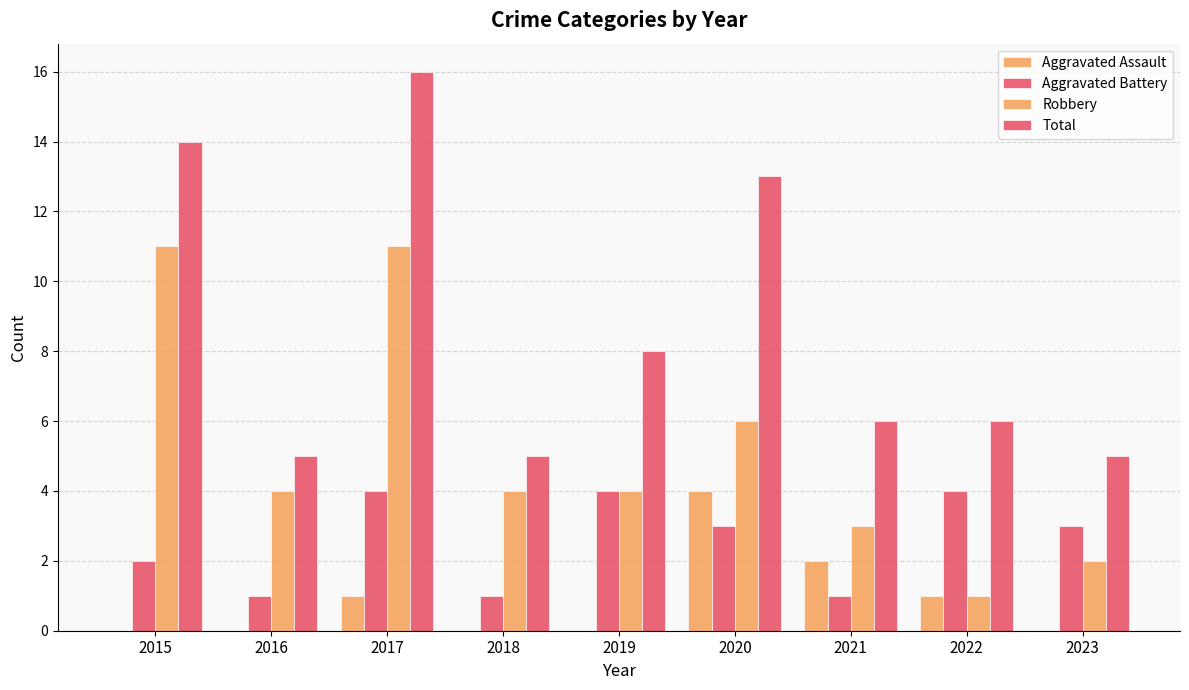

The value of Aggravated Battery at 2023 is 2. True or false?

False